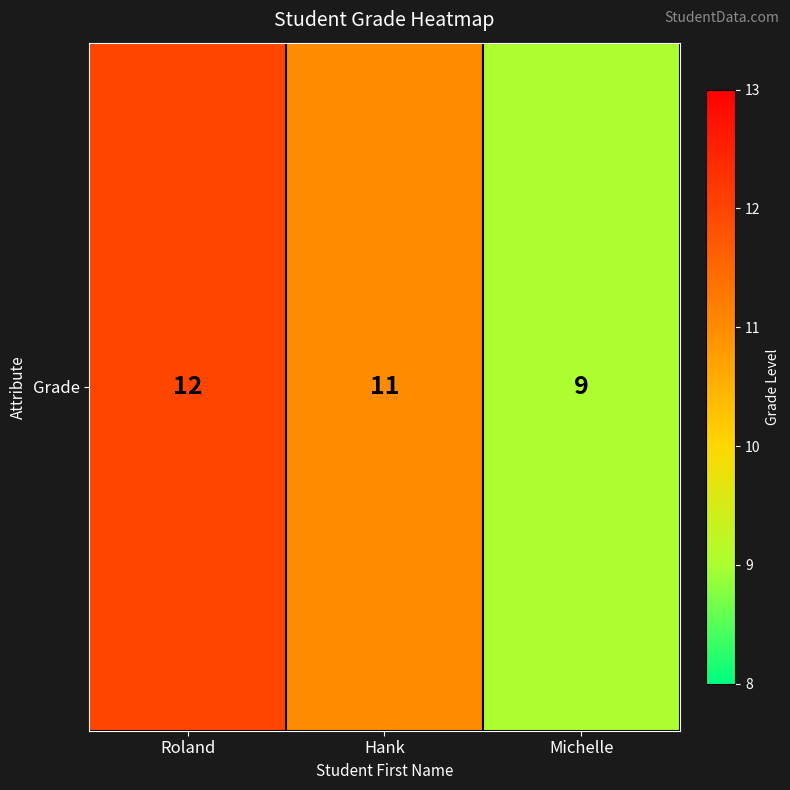

What is the ratio of the value at Hank to the value at Michelle?

1.2